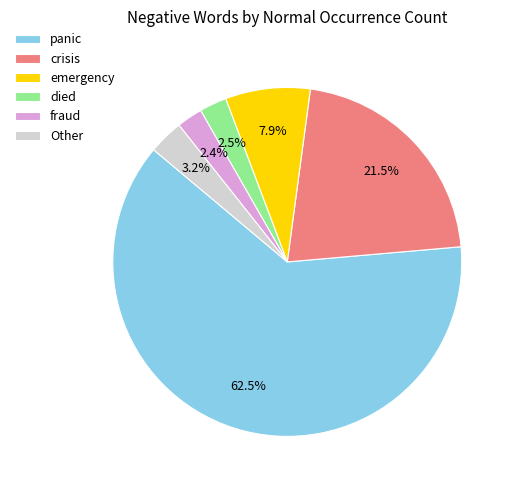

Which has a higher value, fraud or panic?

panic